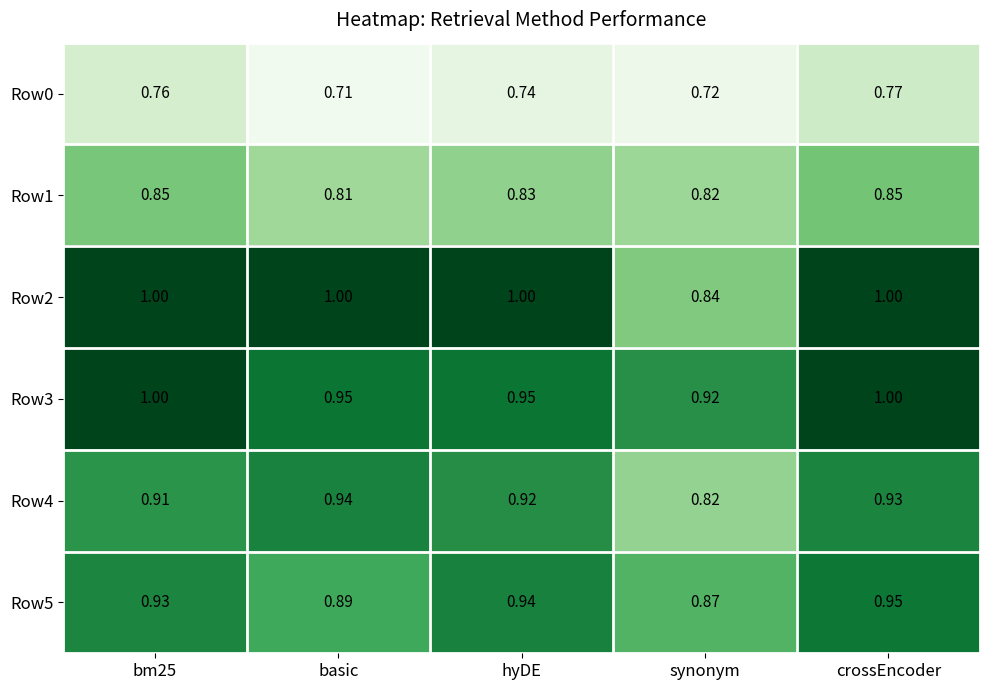

At which category is the sum across all series the highest?

crossEncoder